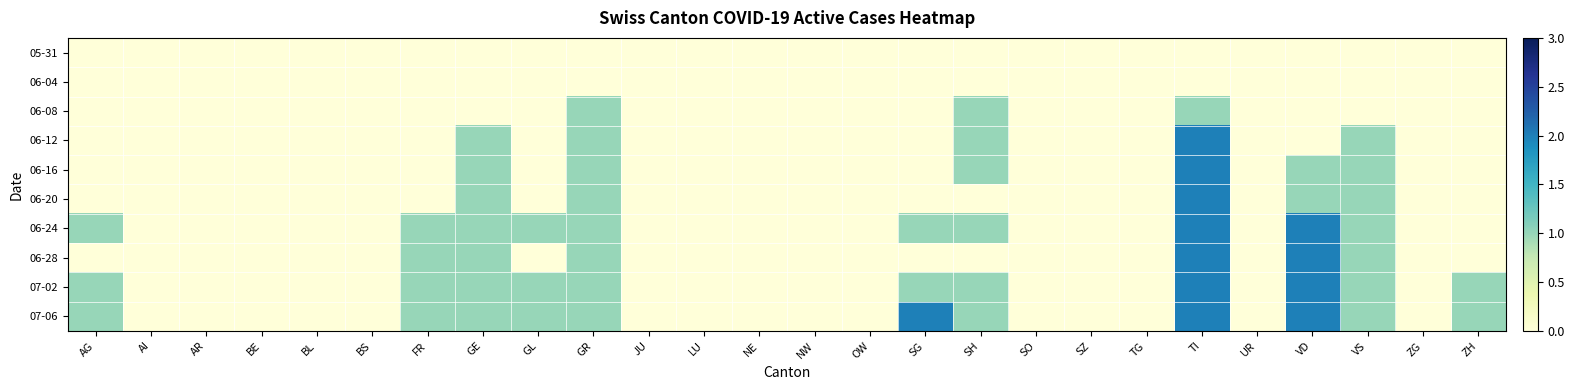

At how many categories does at least one series exceed 0?

11